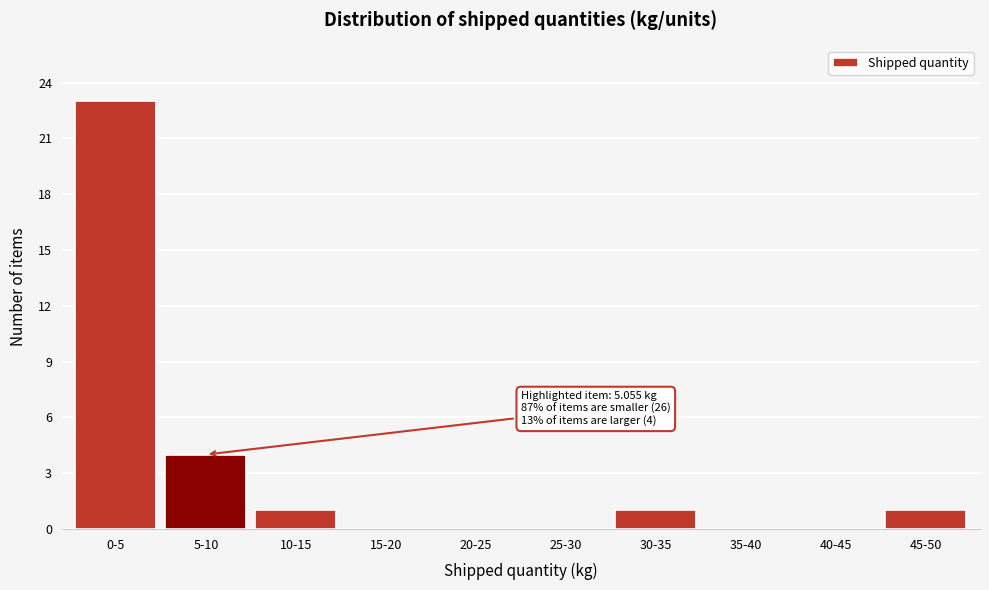

Reading left to right, transcribe all the data shown in this chart.

0-5=23	5-10=4	10-15=1	15-20=0	20-25=0	25-30=0	30-35=1	35-40=0	40-45=0	45-50=1